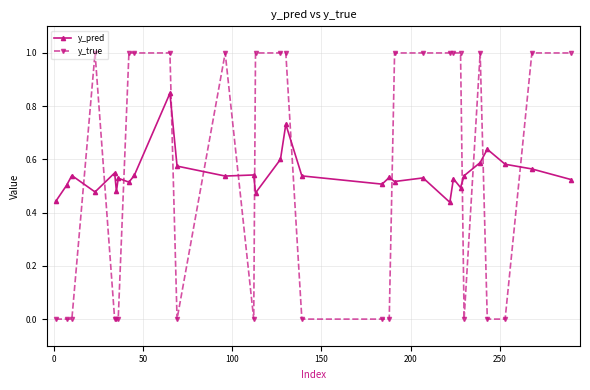

Which series has the largest total across all categories?

y_pred